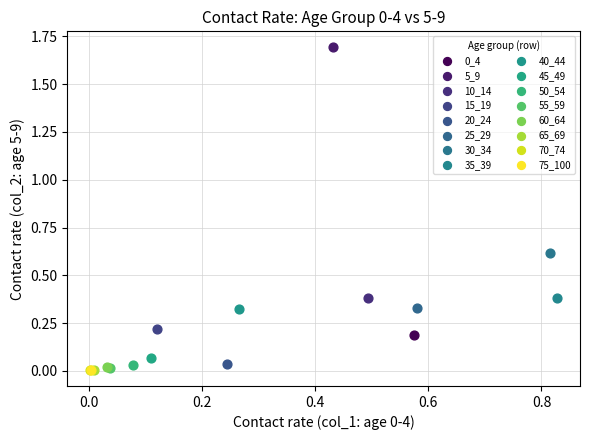

Which series contains the highest Y value?

5_9